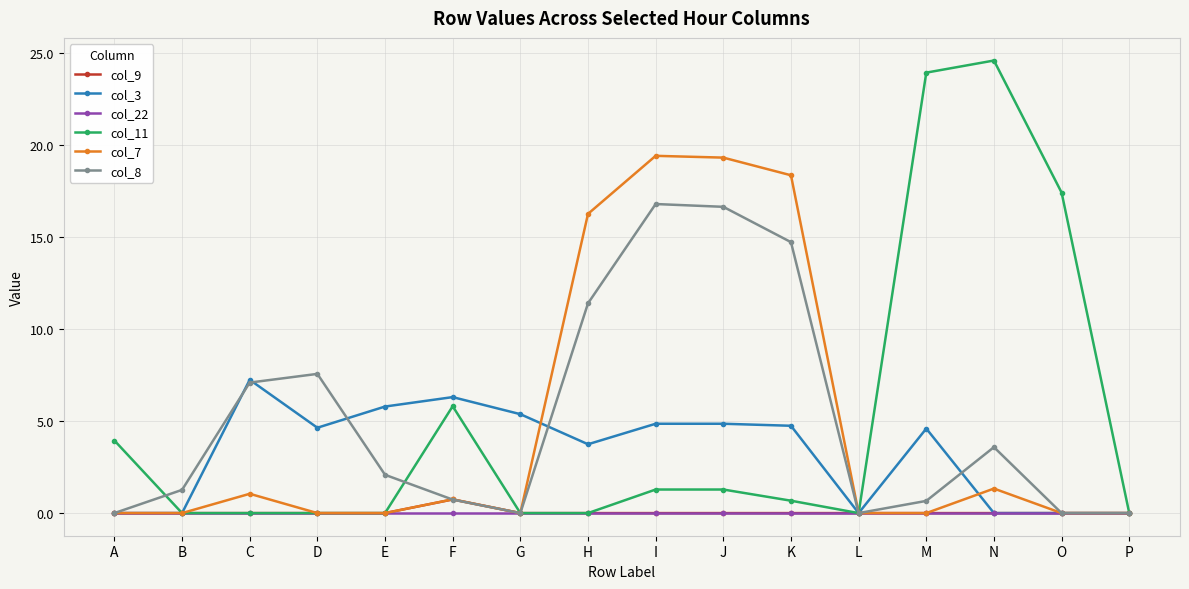

At how many categories does at least one series exceed 18?

5